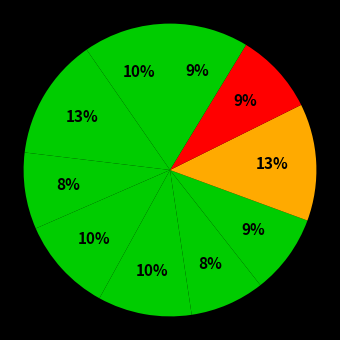

How many segments does this pie chart have?

10